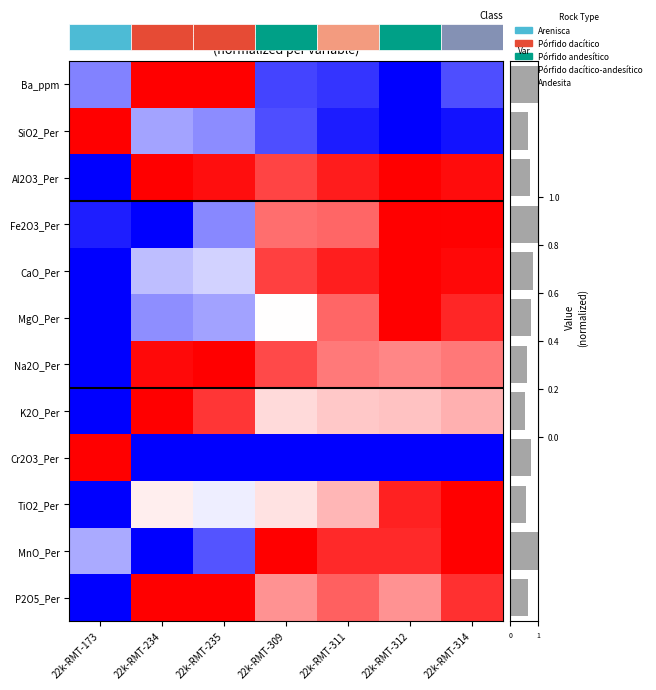

The value of TiO2_Per at 22k-RMT-314 is 0.5. True or false?

False